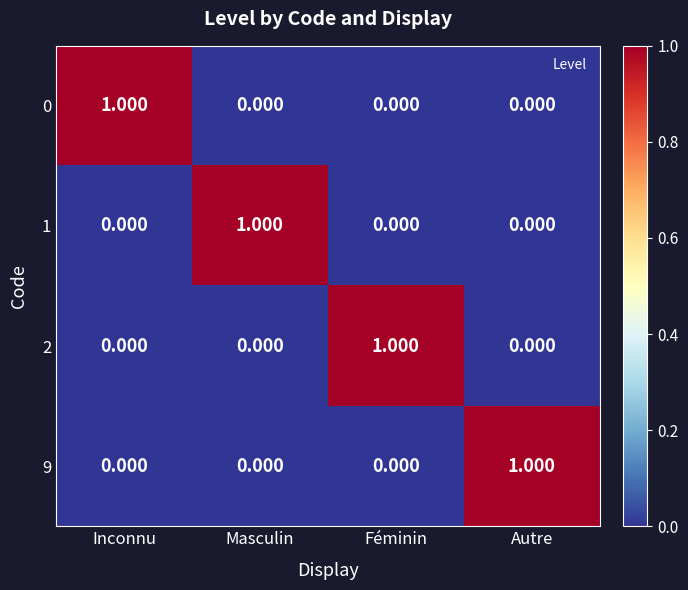

How many values in 0 are above zero?

1